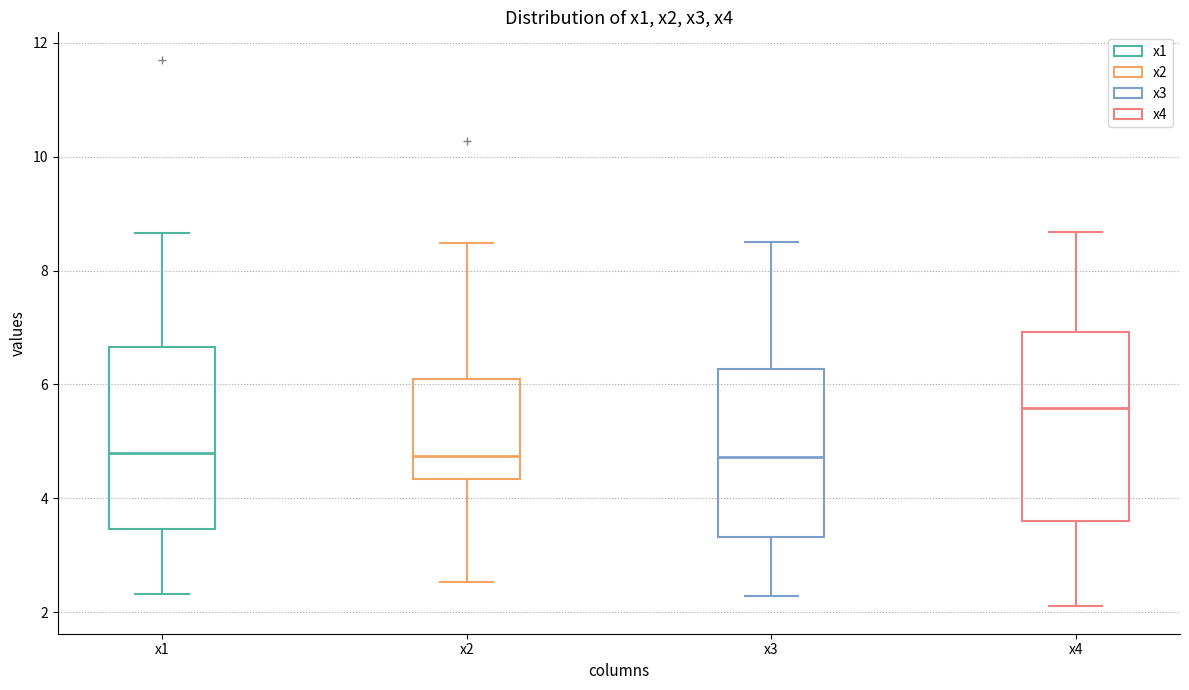

Which box has the highest median line?

x4